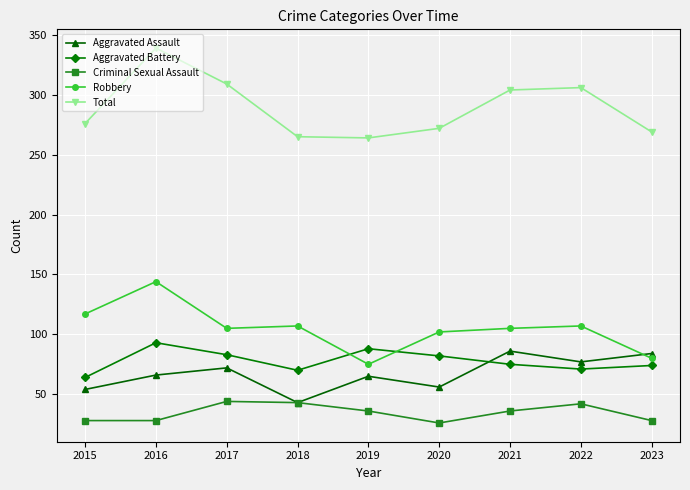

True or false: Total and Criminal Sexual Assault intersect in this chart.

False